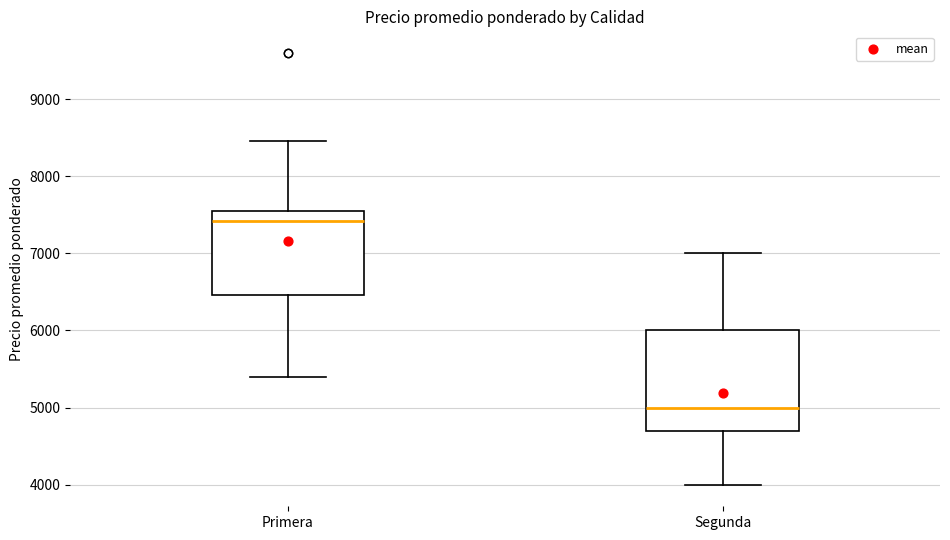

Which box's median line is the lowest?

Segunda